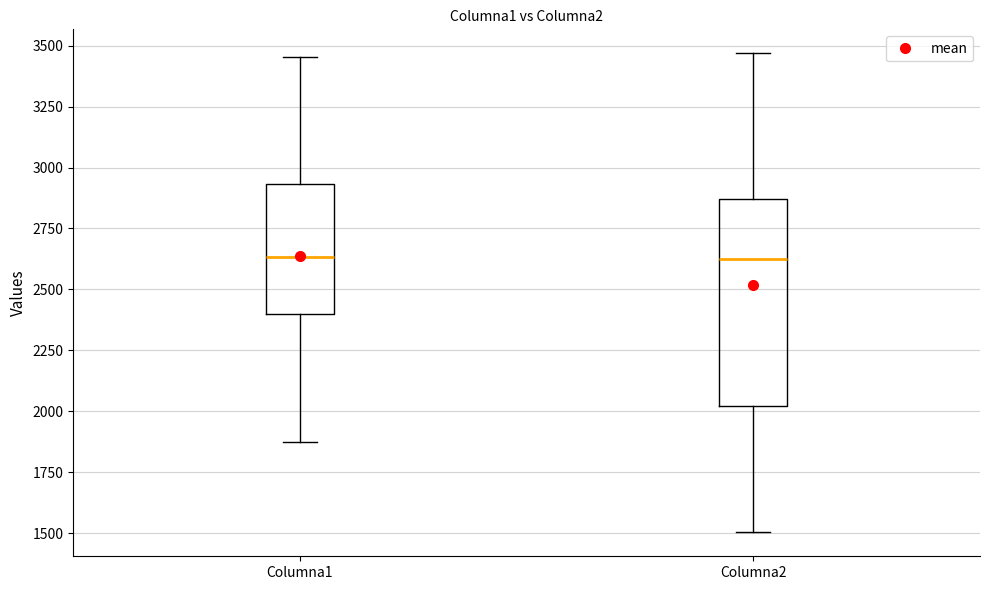

Where is the upper edge of the box for Columna1 on the y-axis? The values are not printed on the chart, so give them approximately, as read against the axis.

2950